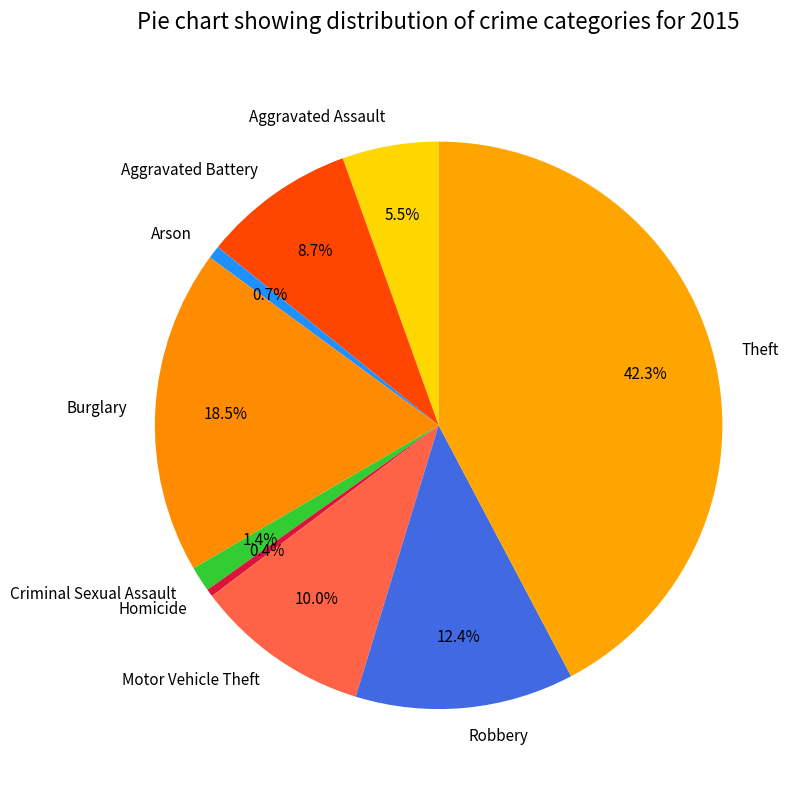

How many slices are in this pie chart?

9